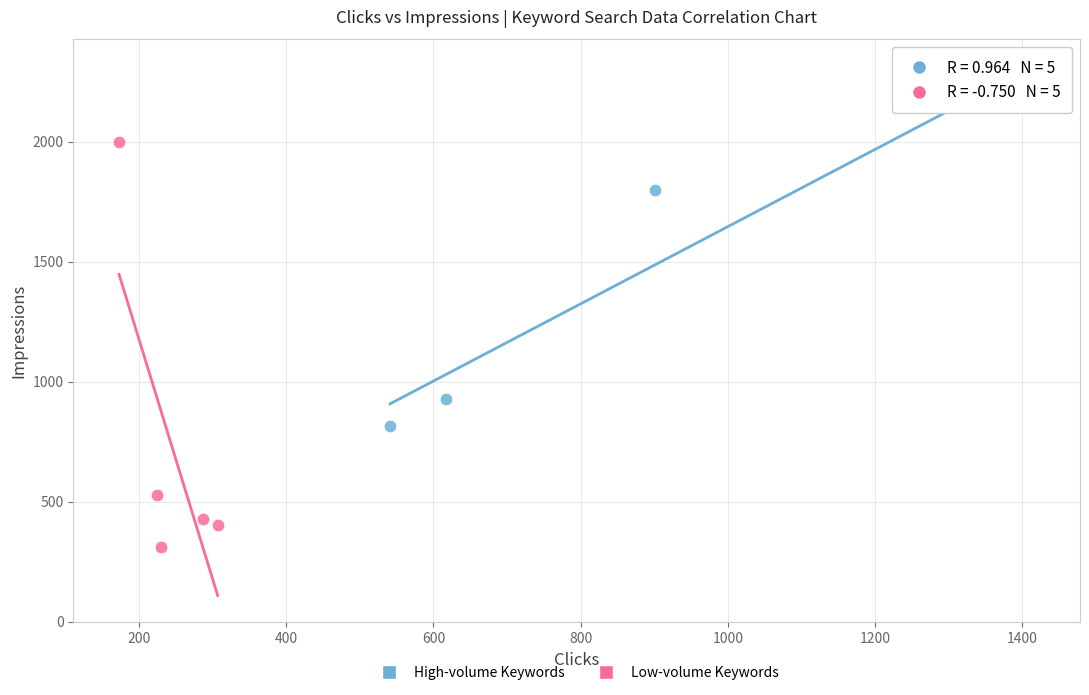

Which series has the largest Y range (max minus min)?

Low-volume Keywords